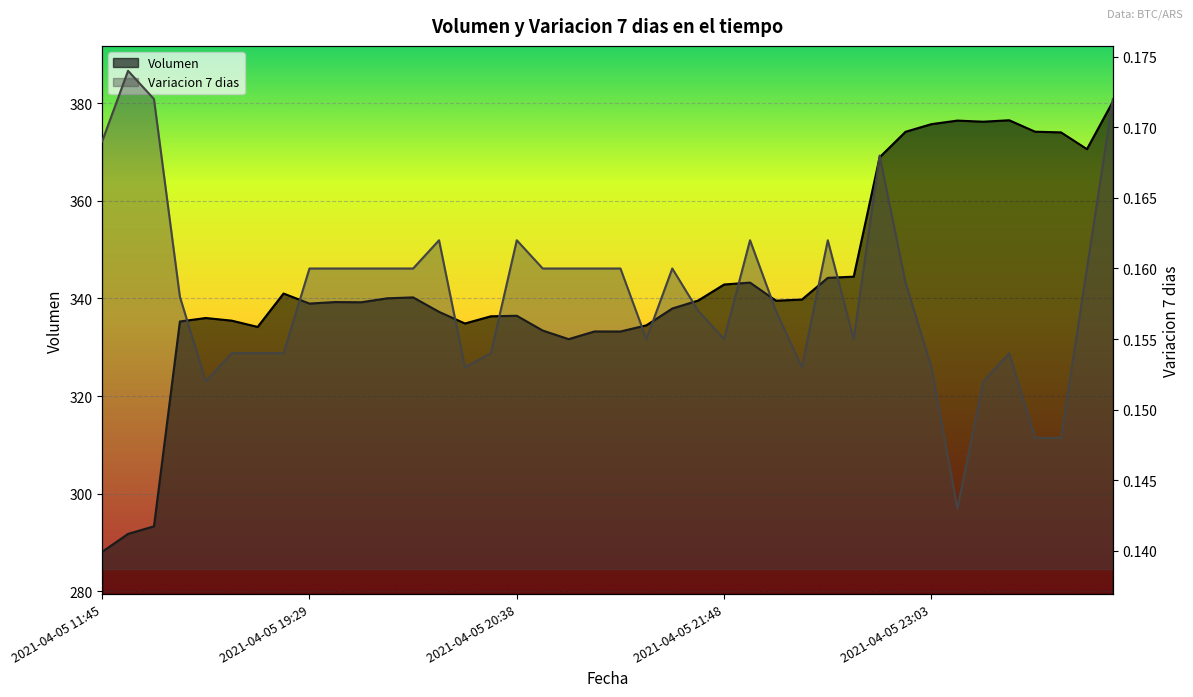

How many lines are shown in the chart?

2